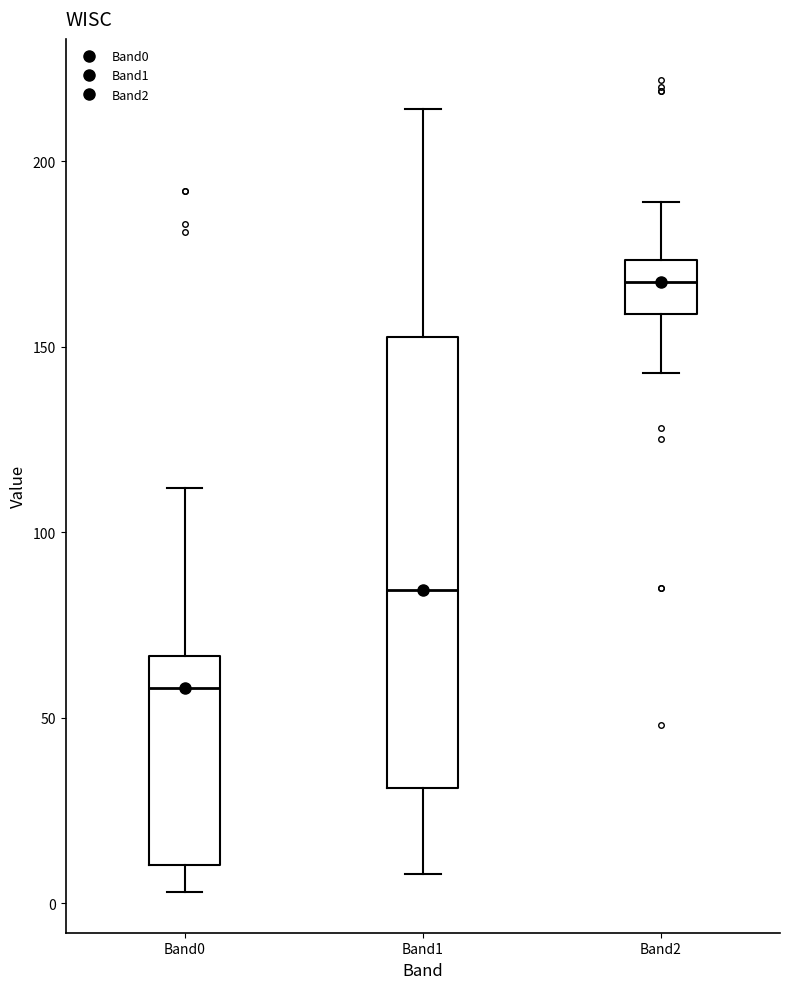

Reading left to right, transcribe this box plot: for each box, give where its median line is, the range the box spans, and where its two whiskers end, as read against the y-axis. The values are not printed on the chart, so give them approximately, as read against the axis.

Band0: median 60, box 10 to 65, whiskers 5 to 110
Band1: median 85, box 30 to 155, whiskers 10 to 215
Band2: median 170, box 160 to 175, whiskers 145 to 190